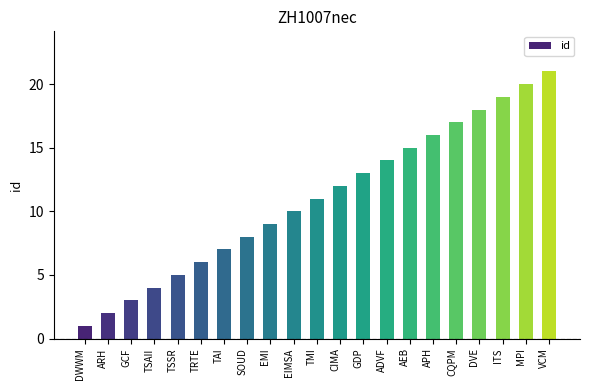

What value does the data have at SOUD?

8